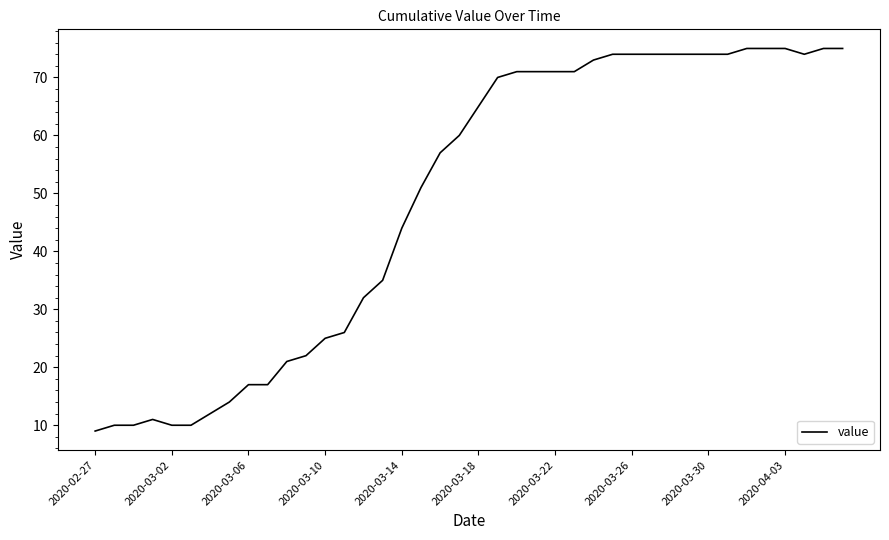

How many values are below 65?

20